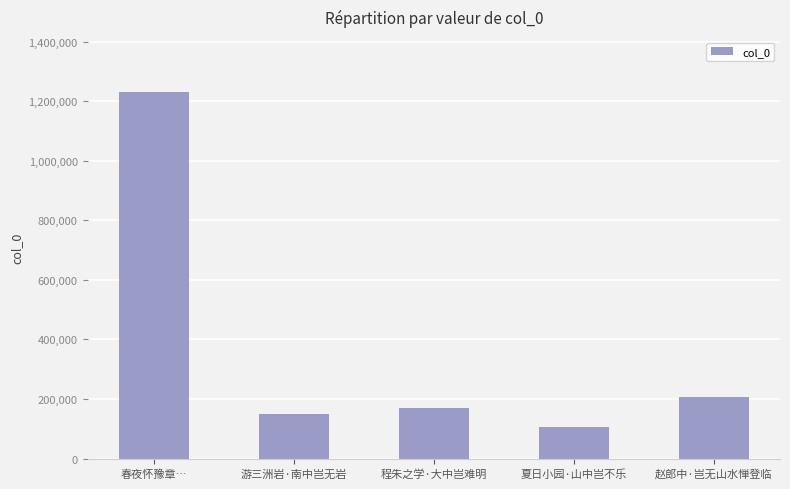

Between 夏日小园·山中岂不乐 and 程朱之学·大中岂难明, which is larger?

程朱之学·大中岂难明